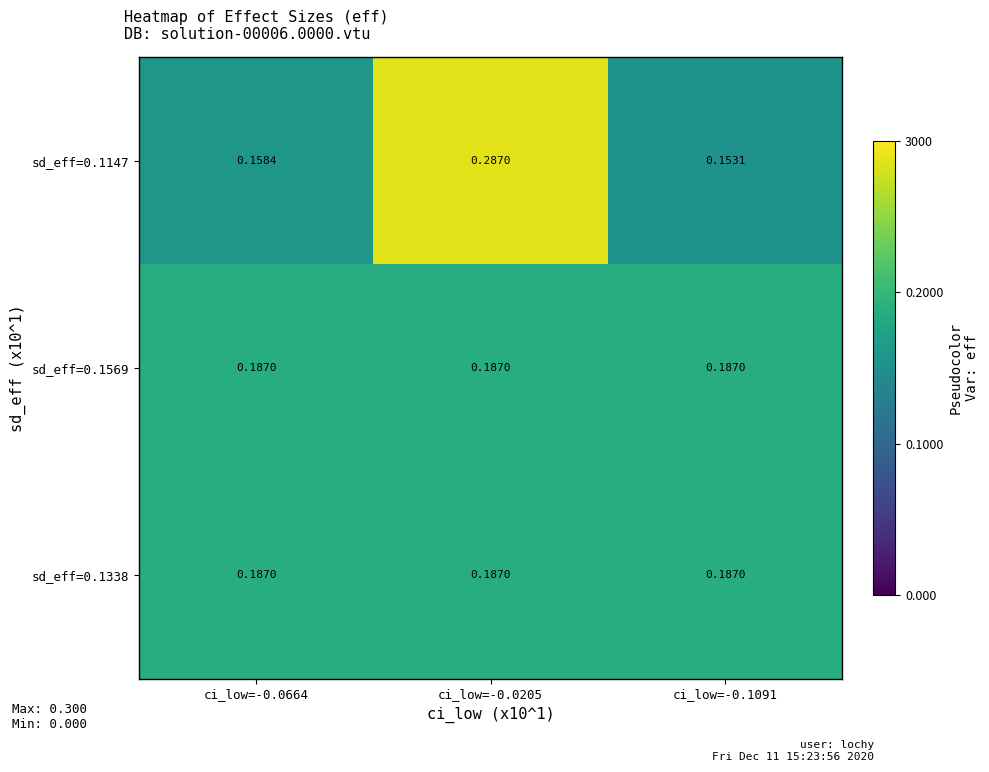

At how many categories does at least one series exceed 0?

3